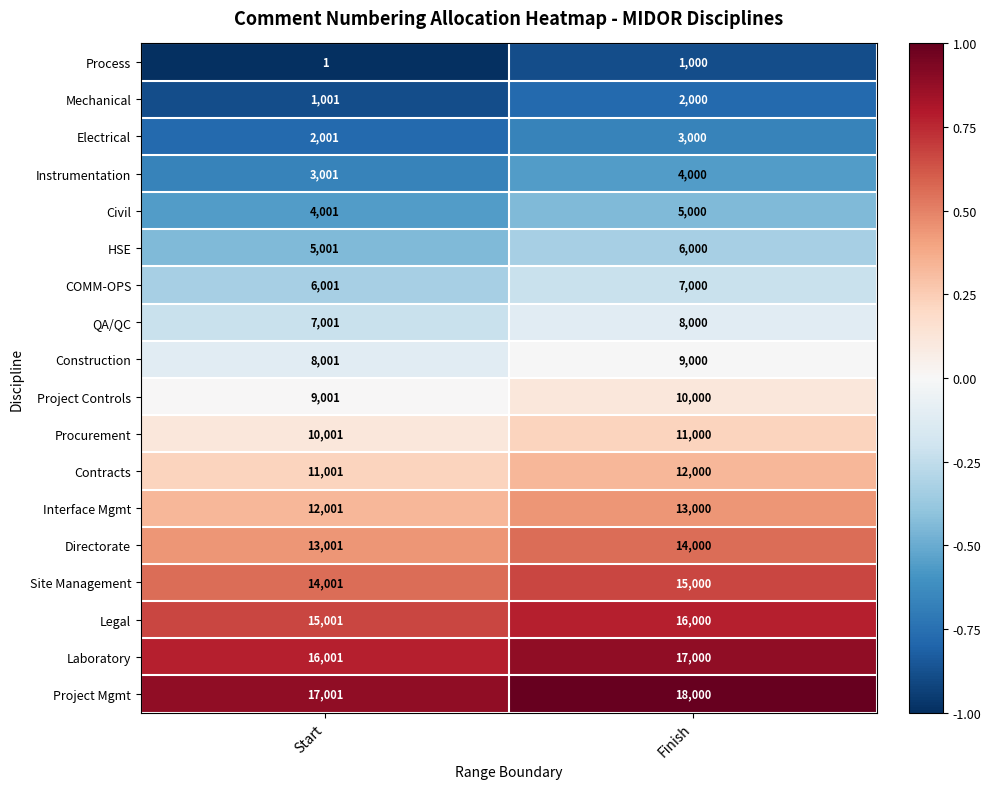

What is the total value across all series at Finish?

171000